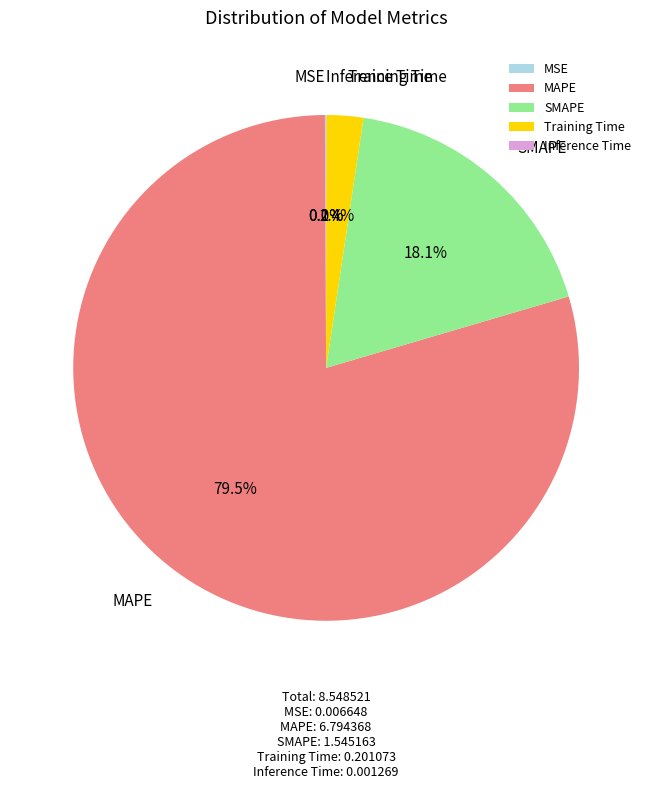

Which slice represents more than half of the pie?

MAPE